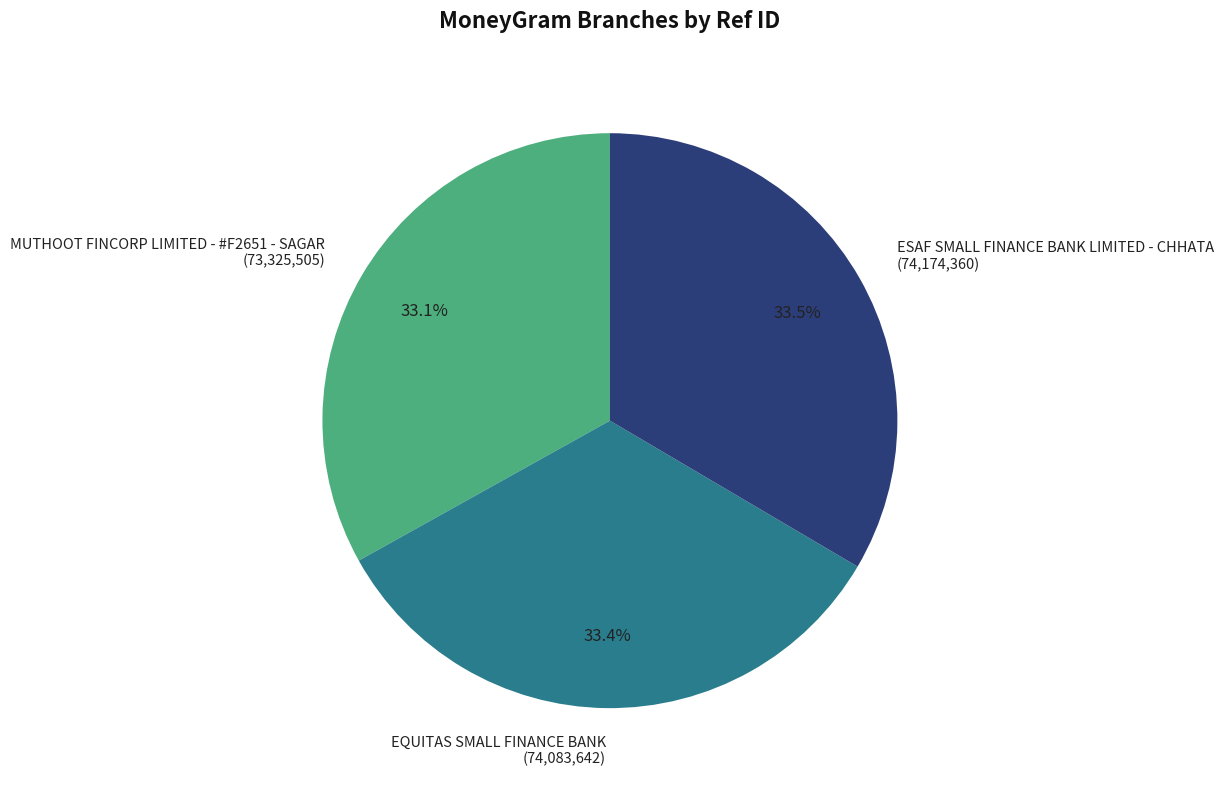

How many slices are in this pie chart?

3